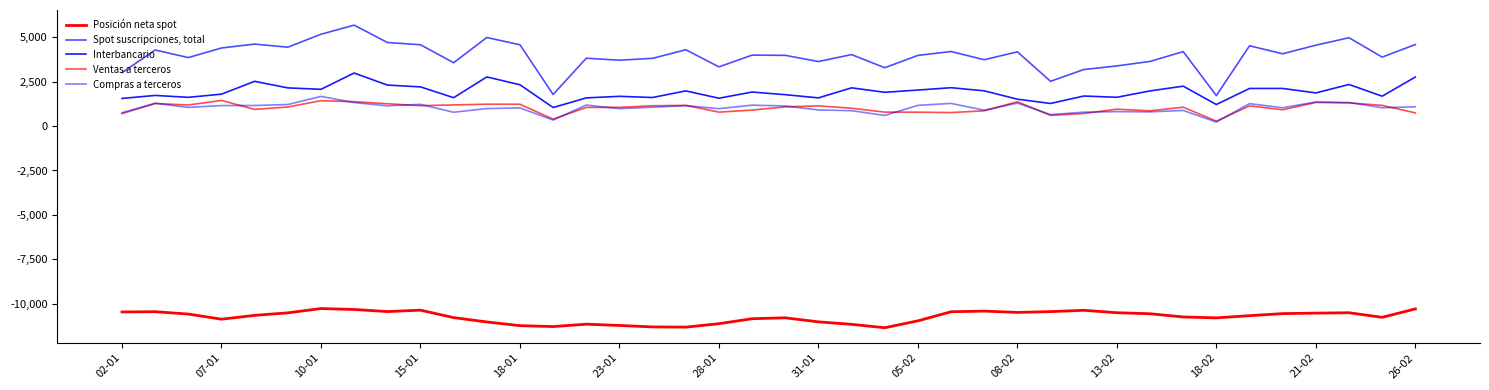

What is the average value of the Ventas a terceros series?

1020